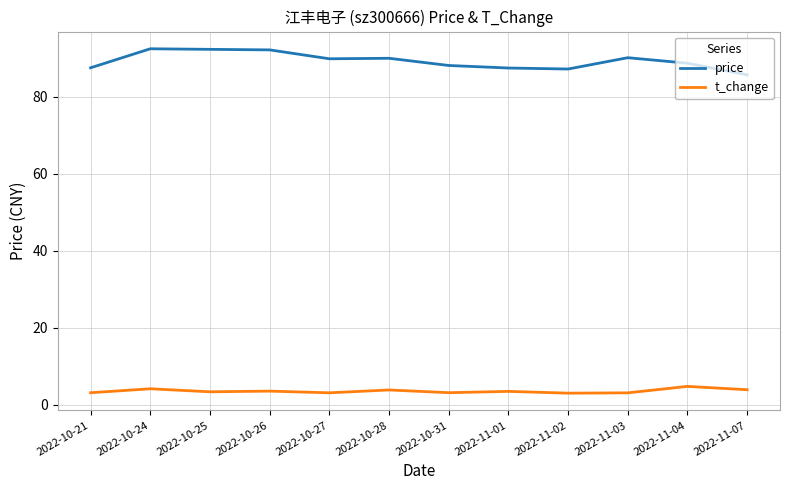

What is the total value across all series at 2022-11-04?

93.4